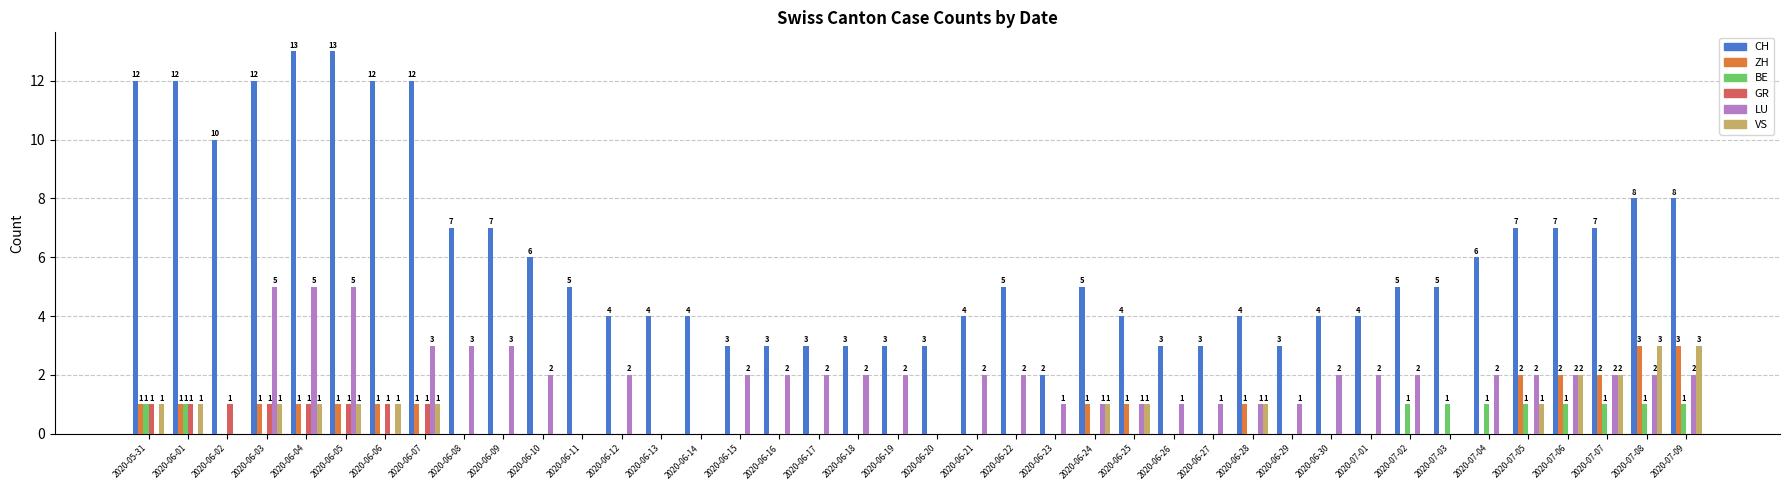

How many series are shown in this chart?

6